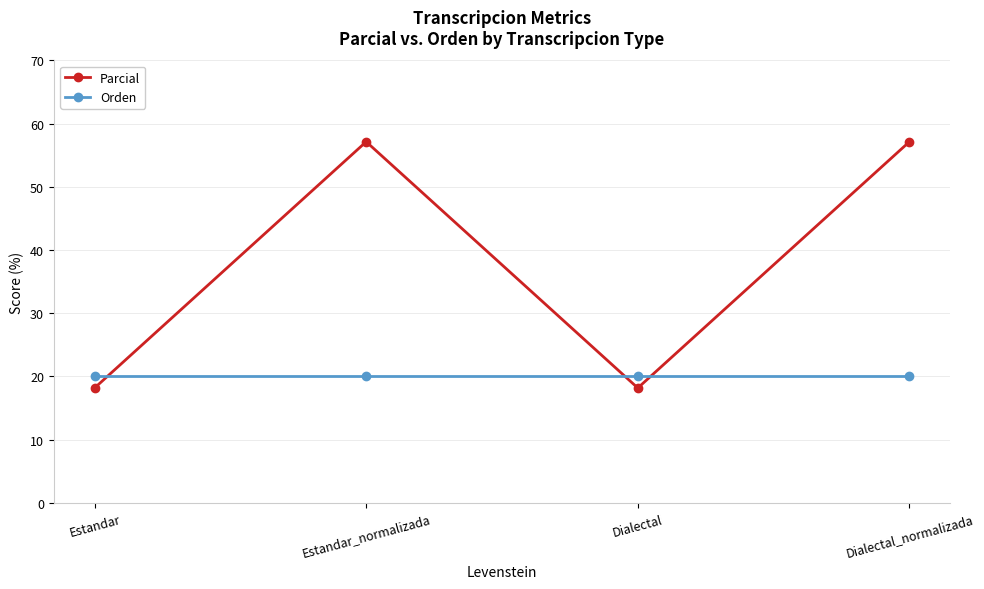

What is the average value of the Parcial series?

37.7